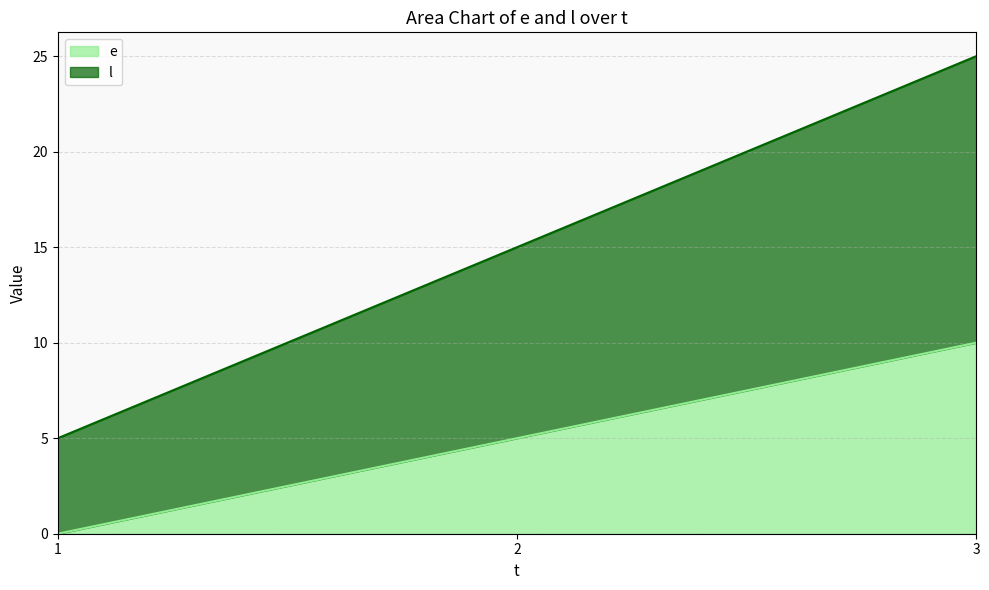

What is the sum of the l values at 3 and 1?

30